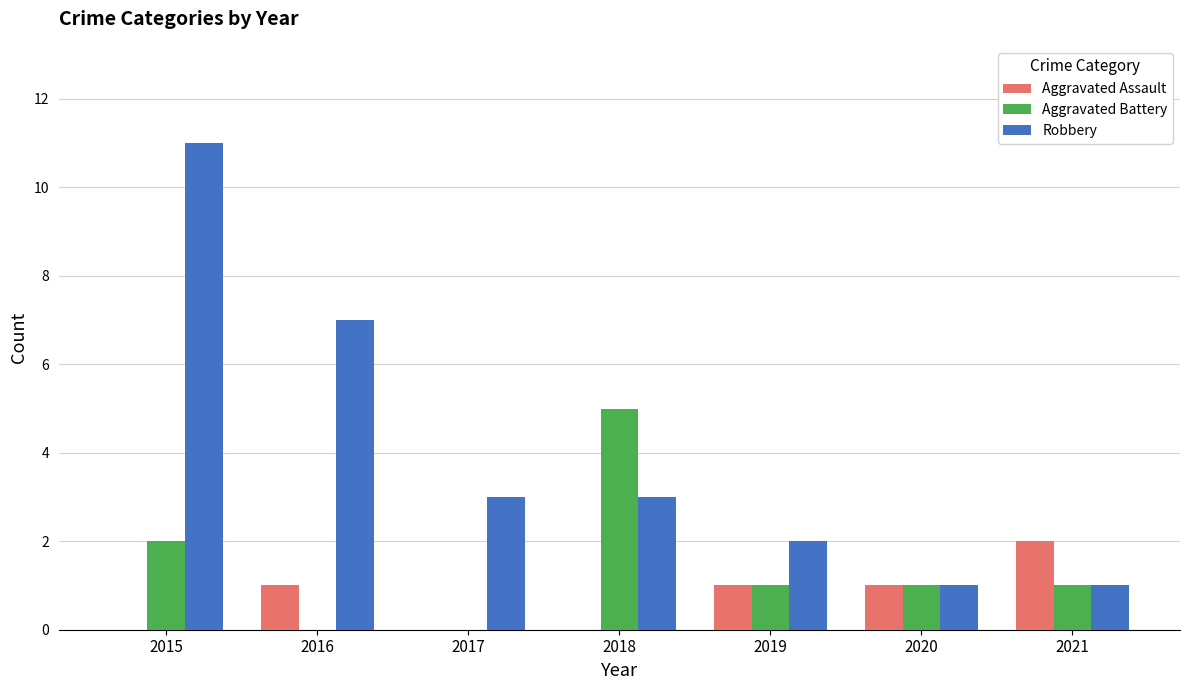

Which series changed the most between 2016 and 2020?

Robbery